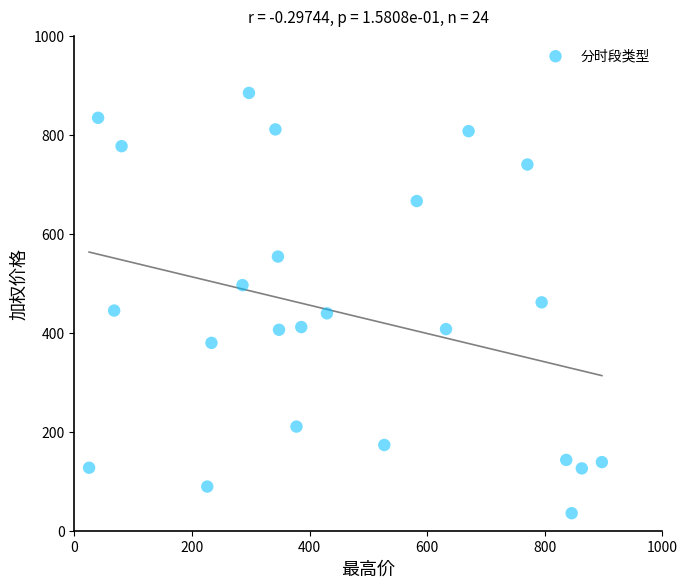

What is the range of X values (max minus min)?

871.9